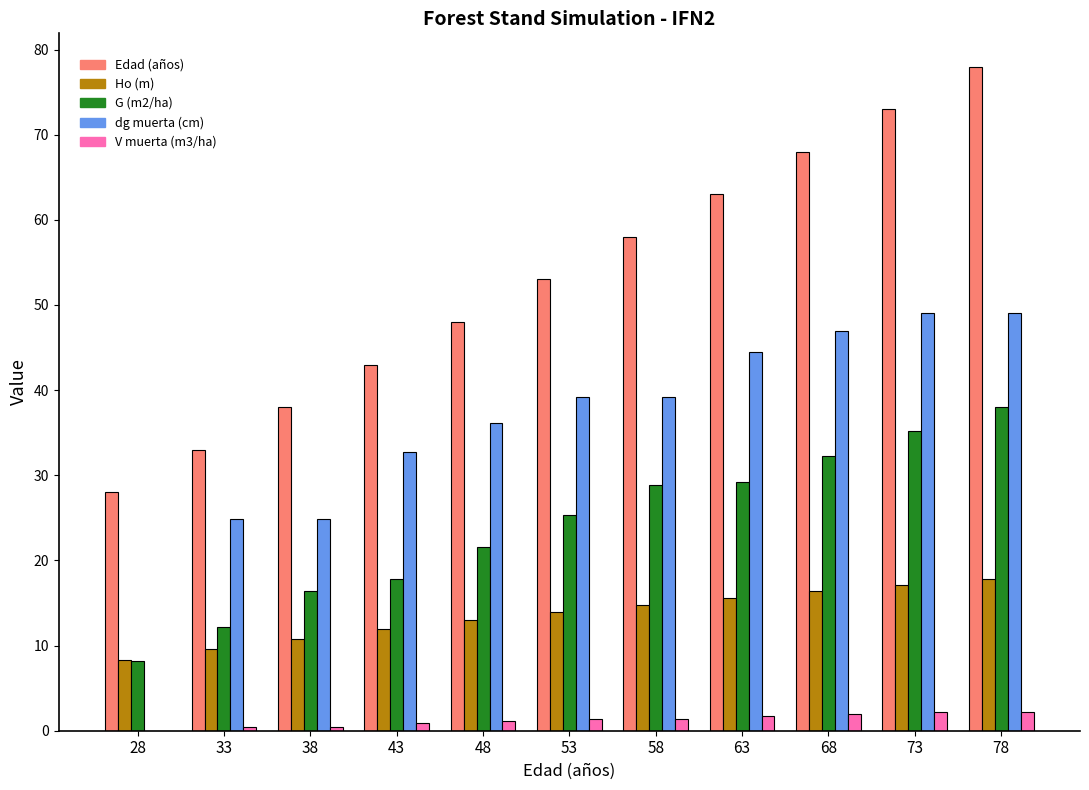

At which label does Edad (años) reach its peak?

78